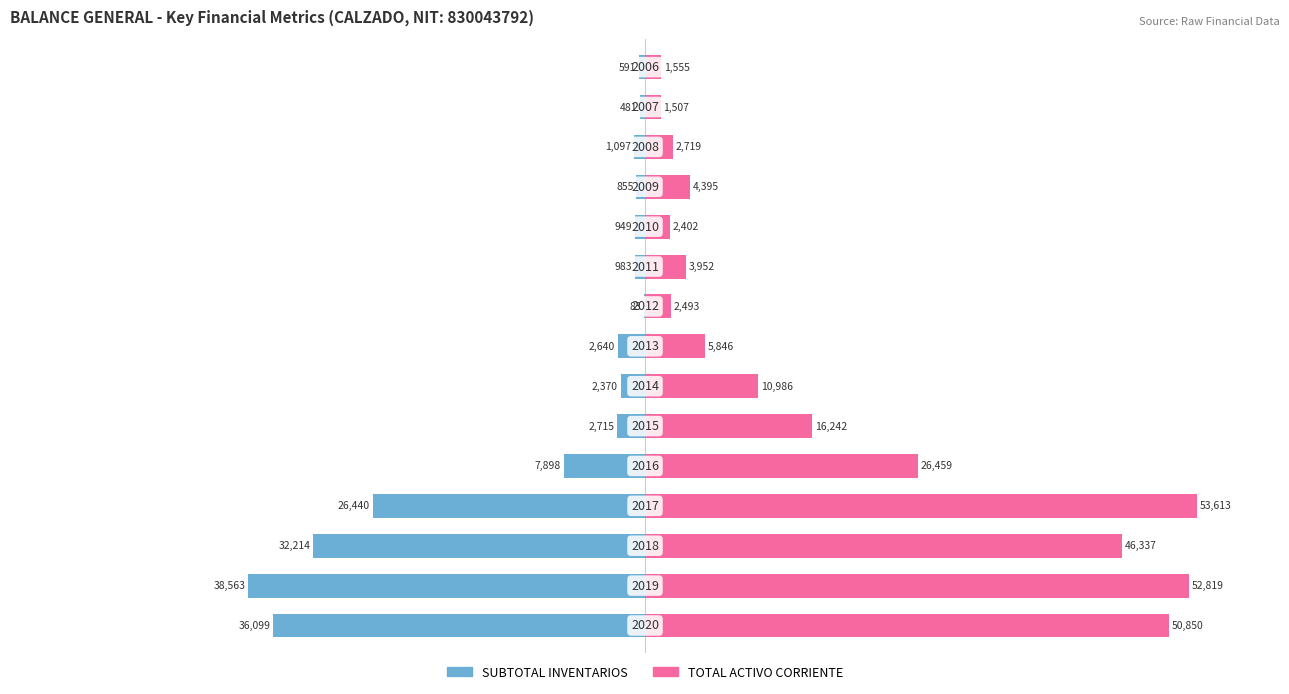

Which series has the widest spread of values?

TOTAL ACTIVO CORRIENTE